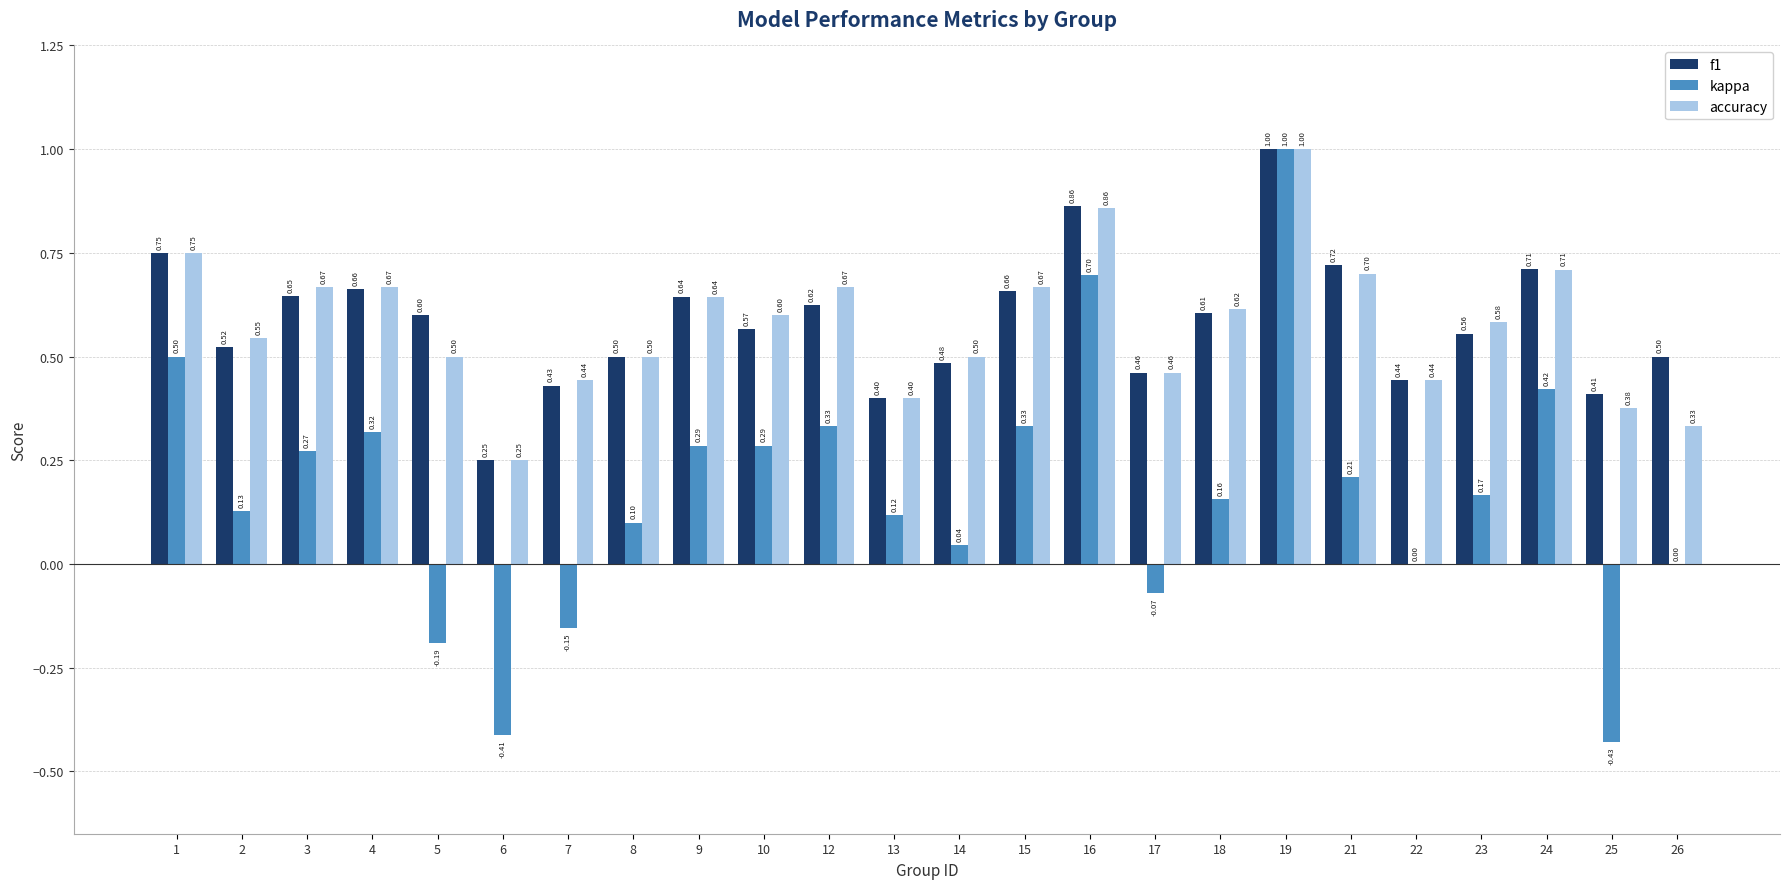

Which series has the largest total across all categories?

f1